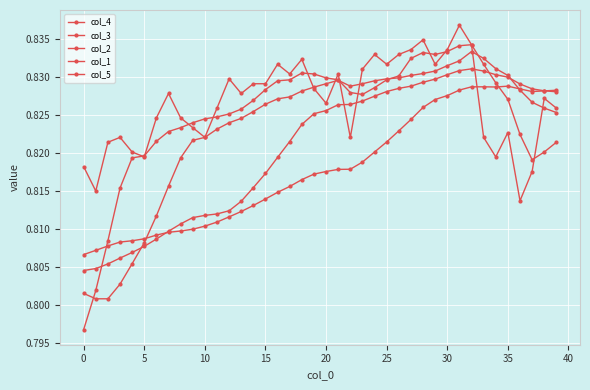

Is this an area chart (filled region under the line)?

No